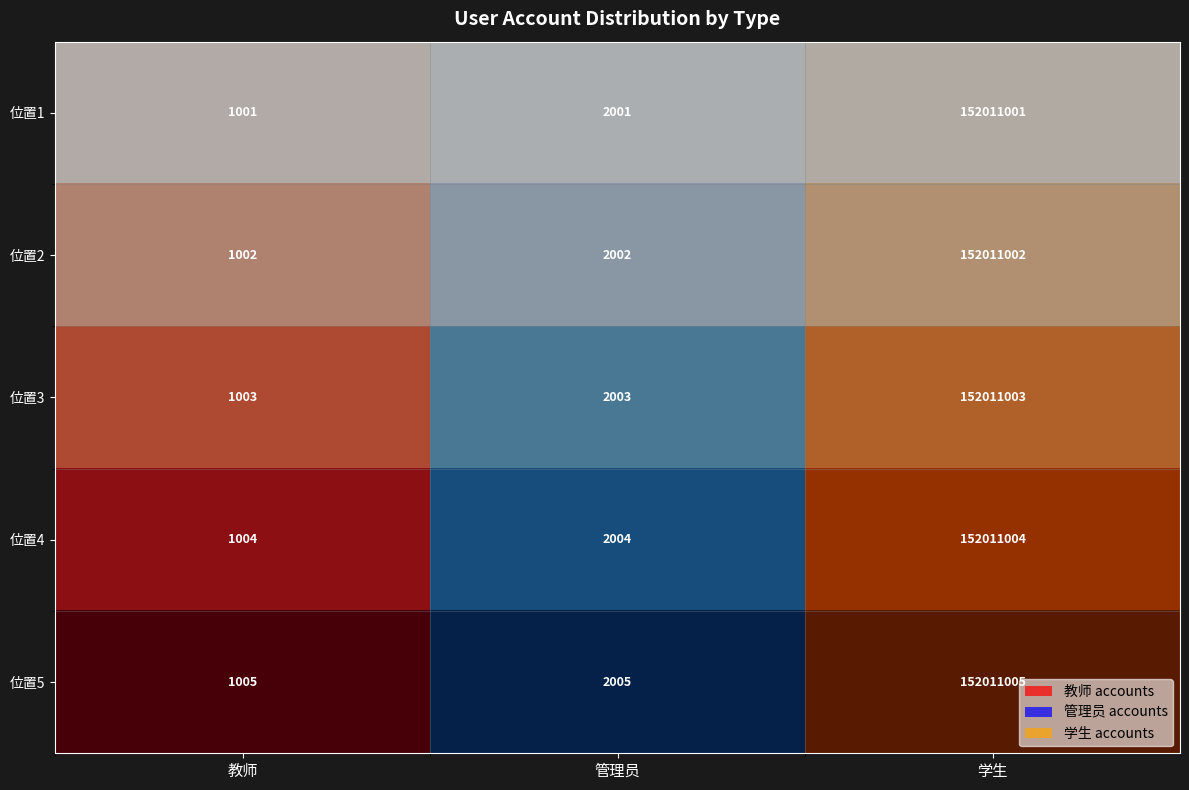

What is the difference between the maximum and minimum values in the 教师 series?

4